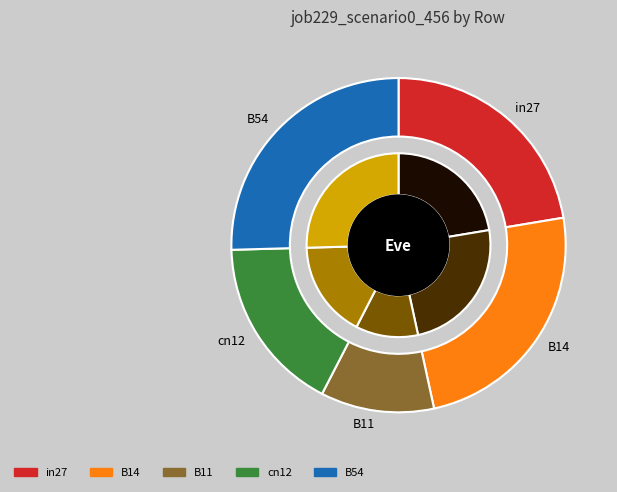

True or false: in27 accounts for 22% of the total.

True